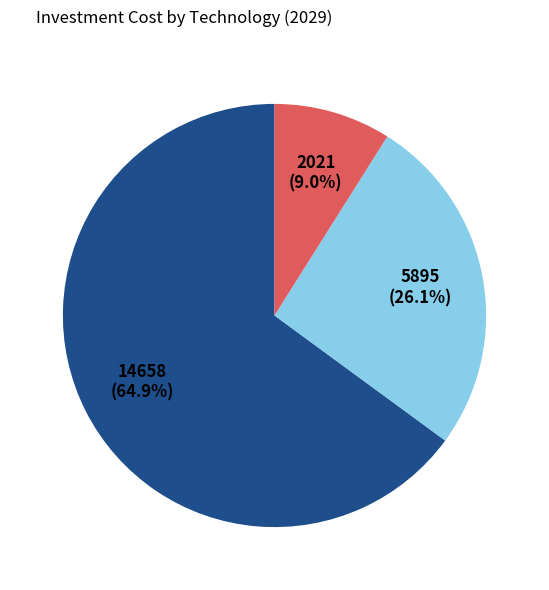

Is there any slice that represents more than half of the pie?

Yes